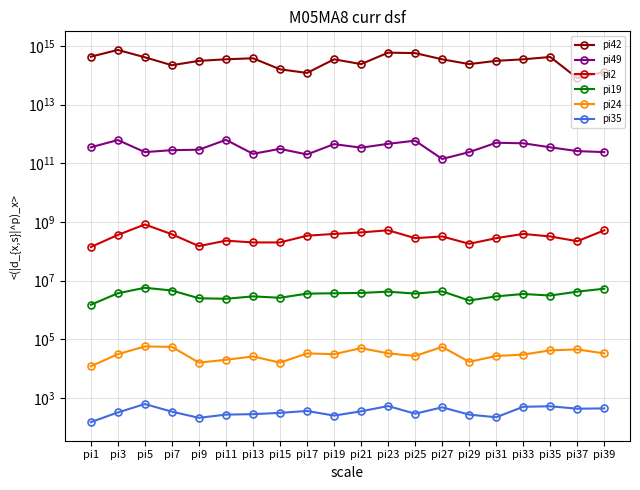

What is the difference between the pi42 values at pi19 and pi31?

40000000000000